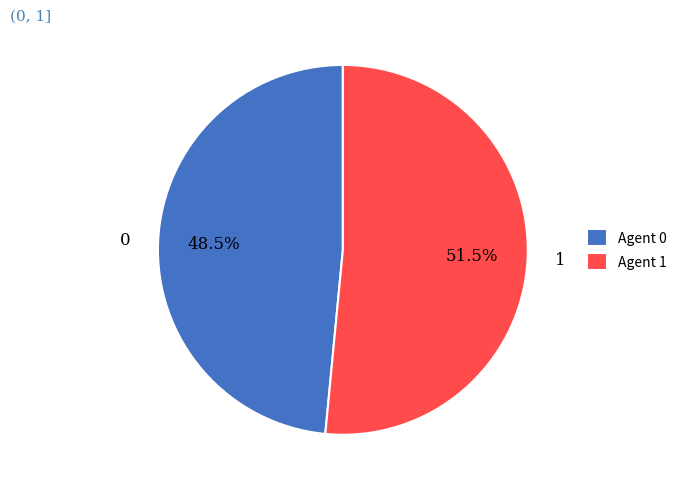

To the nearest percent, what is the combined percentage of 0 and 1?

100%